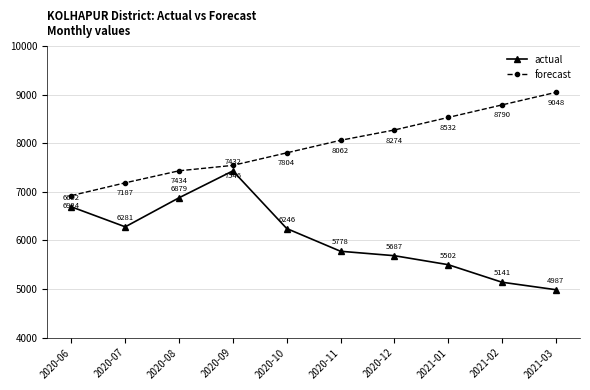

What is the value of the forecast point at the 9th from the left?

8789.6